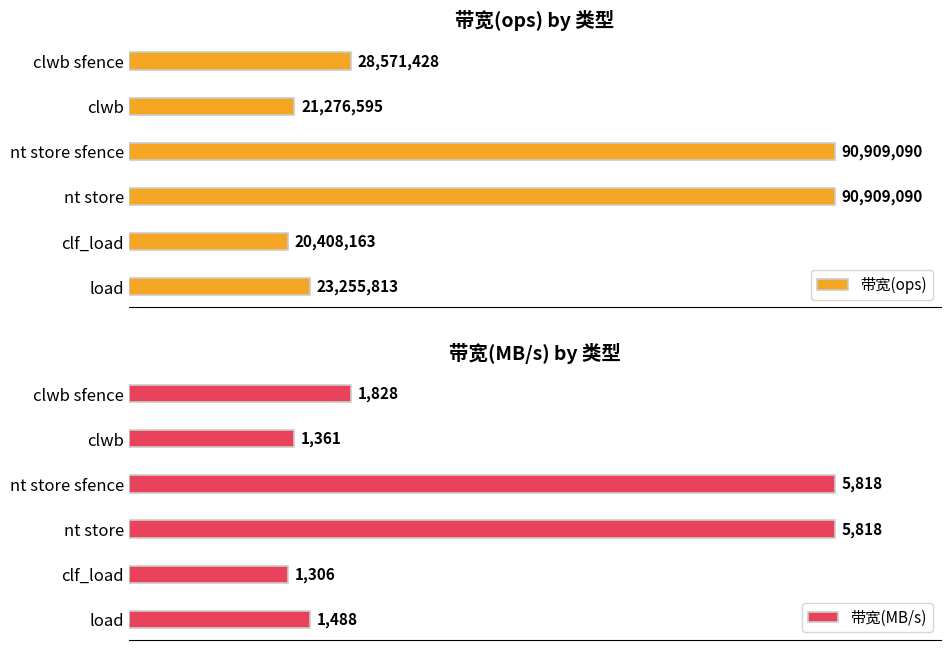

At how many categories does at least one series exceed 66230739?

2